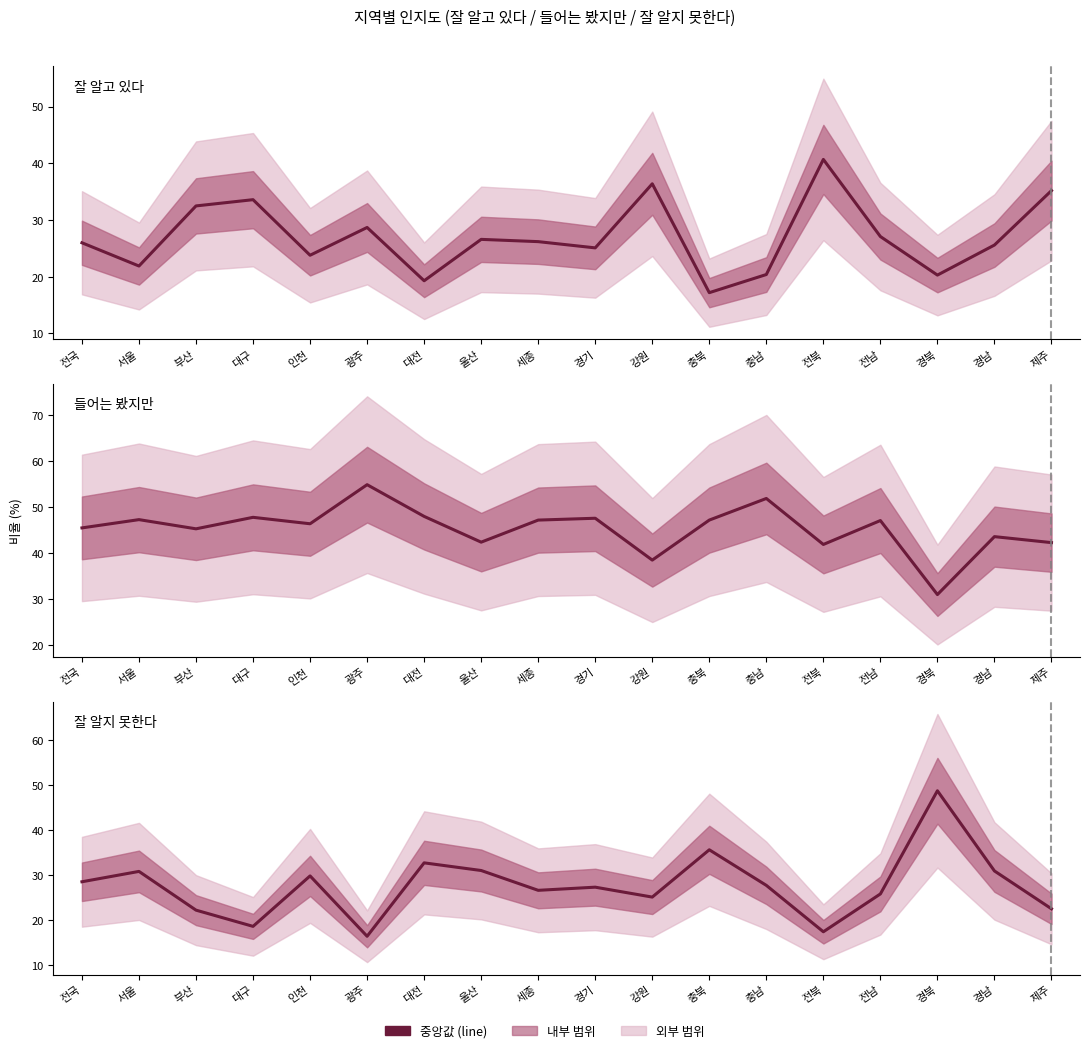

How many data points in 잘 알지 못한다 are above 27?

10